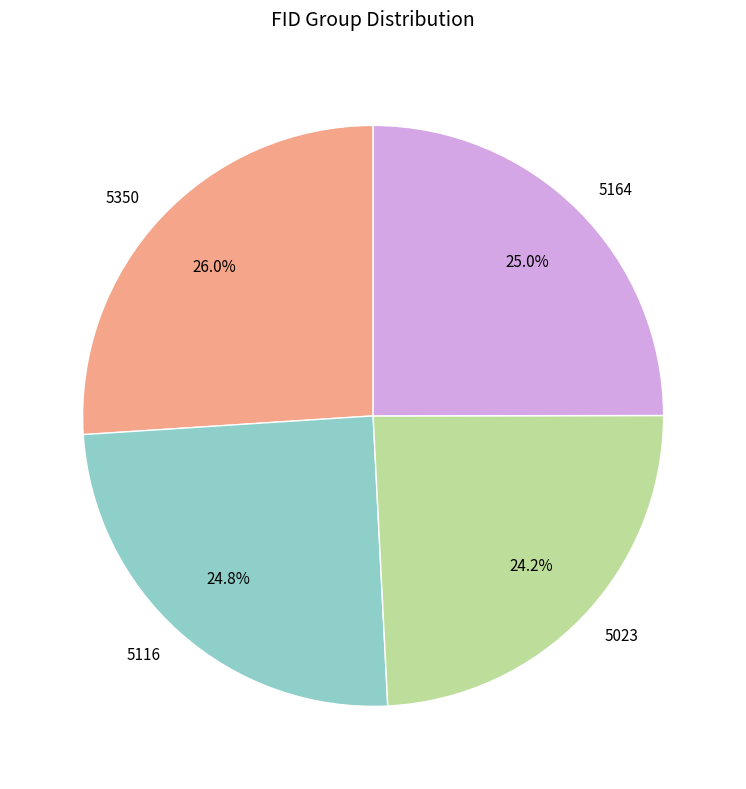

To the nearest percent, what is the difference between the largest and smallest slice percentages?

2%